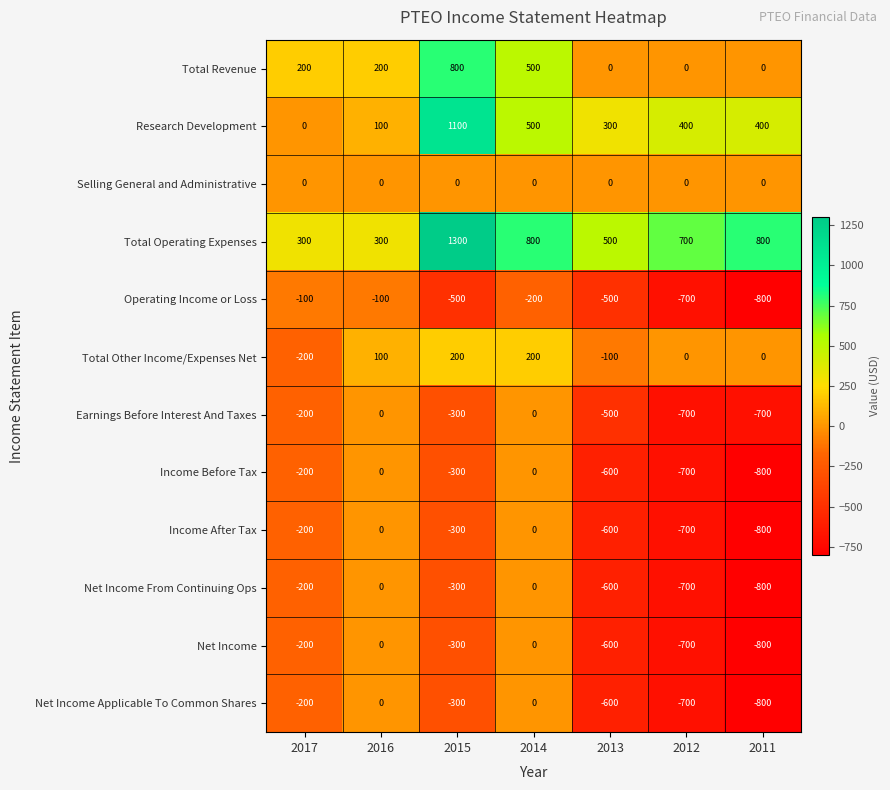

Where is Net Income Applicable To Common Shares nearest to the value -400?

2015